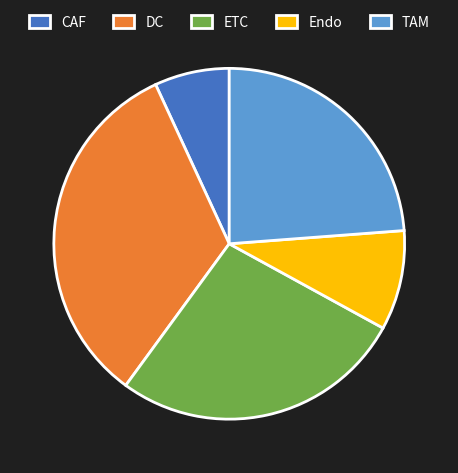

Rank the categories by value from lowest to highest.

CAF, Endo, TAM, ETC, DC